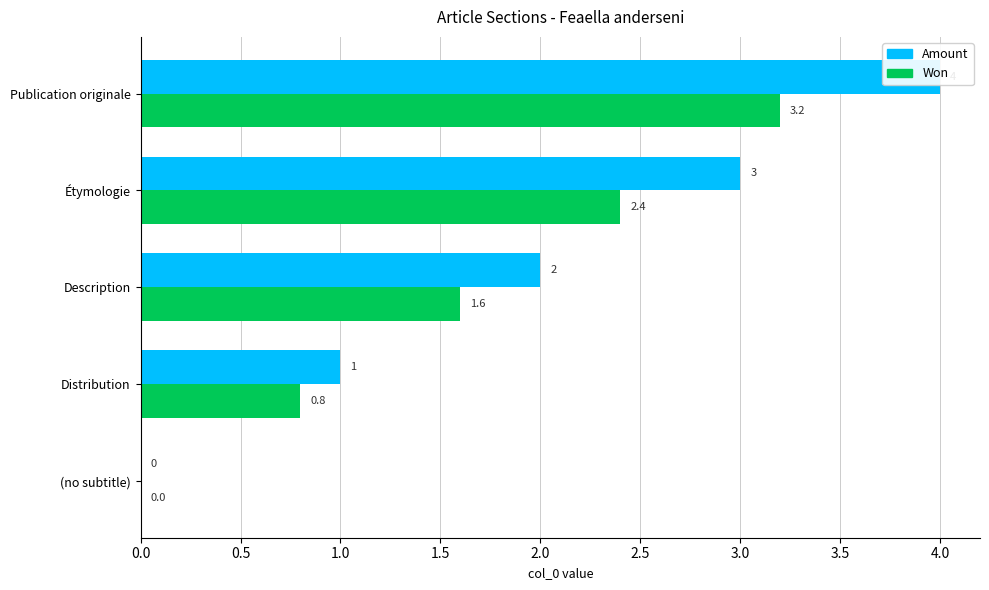

Is the value of Amount at (no subtitle) greater than the value of Won at Distribution?

No